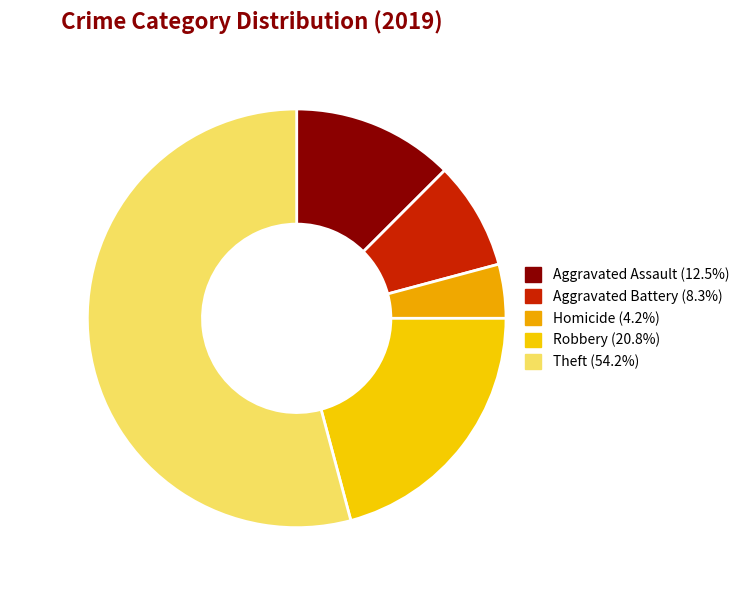

Rank the categories by value from highest to lowest.

13 (54.2%), 5 (20.8%), 3 (12.5%), 2 (8.3%), 1 (4.2%)